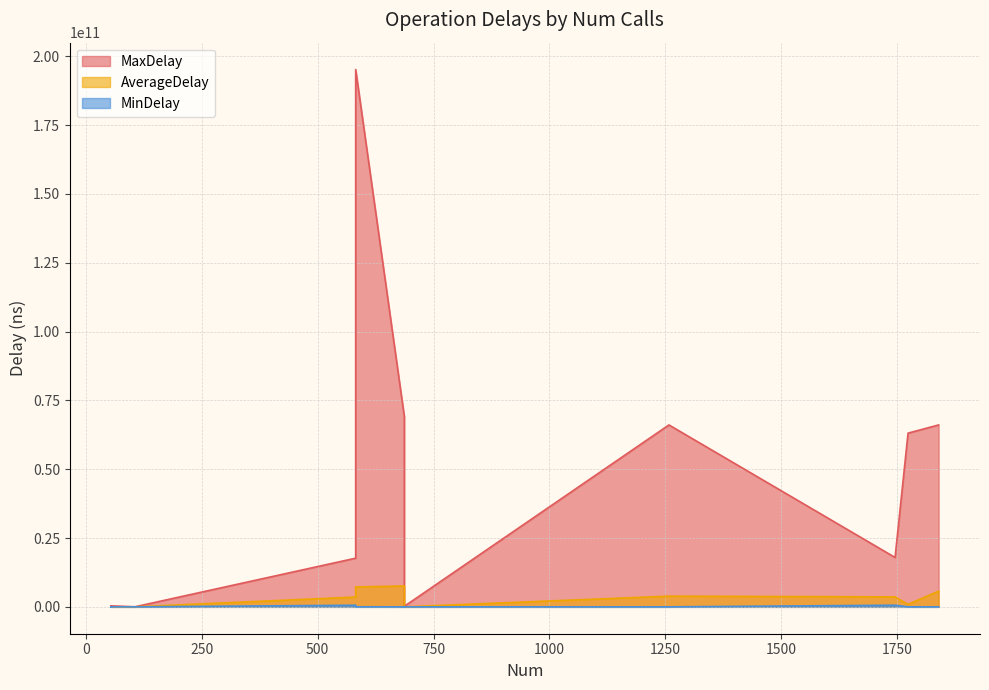

True or false: MinDelay and MaxDelay intersect in this chart.

False